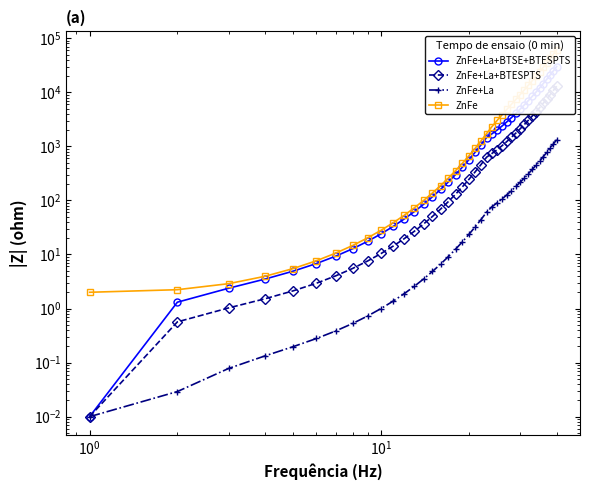

What is the sum of all ZnFe+La+BTESPTS values?

77117.7